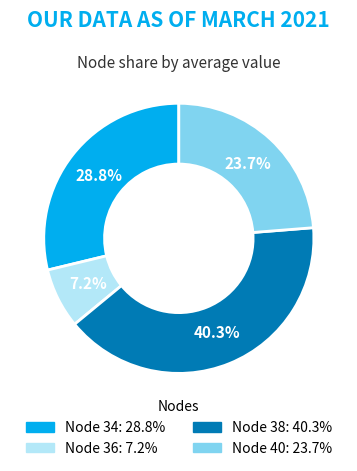

To the nearest percent, what portion does Node 38 represent?

40%